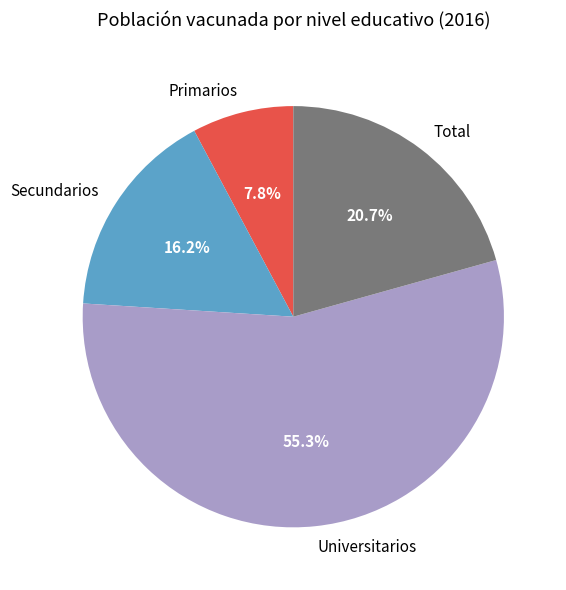

Do Total and Universitarios together represent more than half of the pie?

Yes